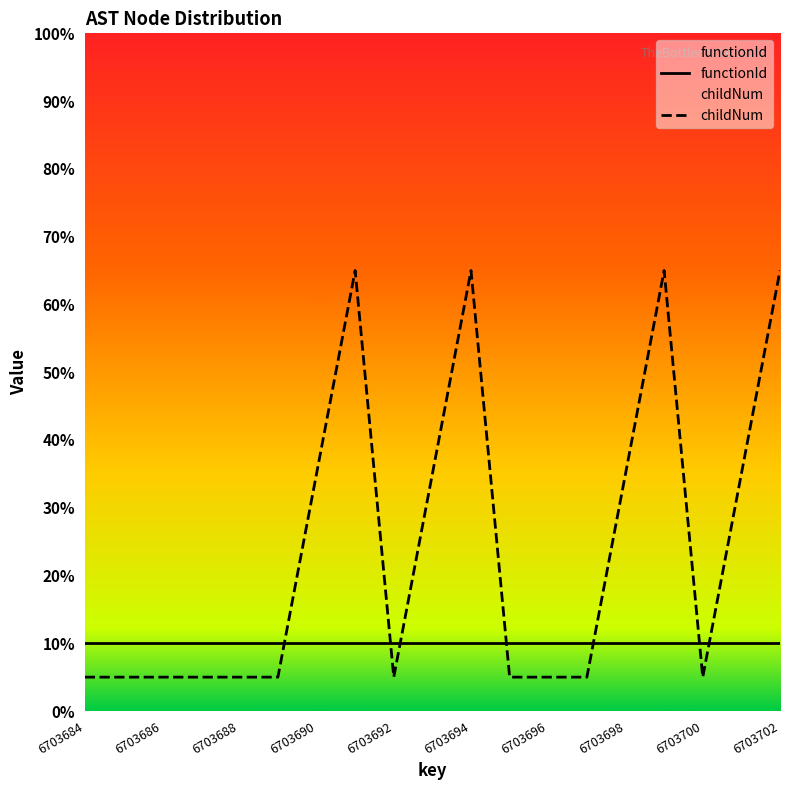

How many lines are shown in the chart?

2